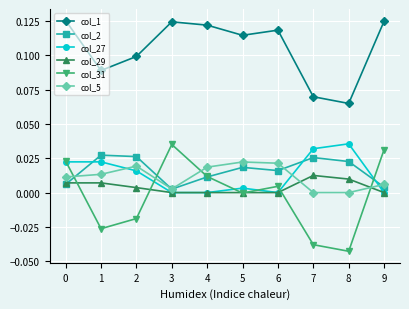

Rank the series at 8 from highest to lowest value.

col_1, col_27, col_2, col_29, col_5, col_31